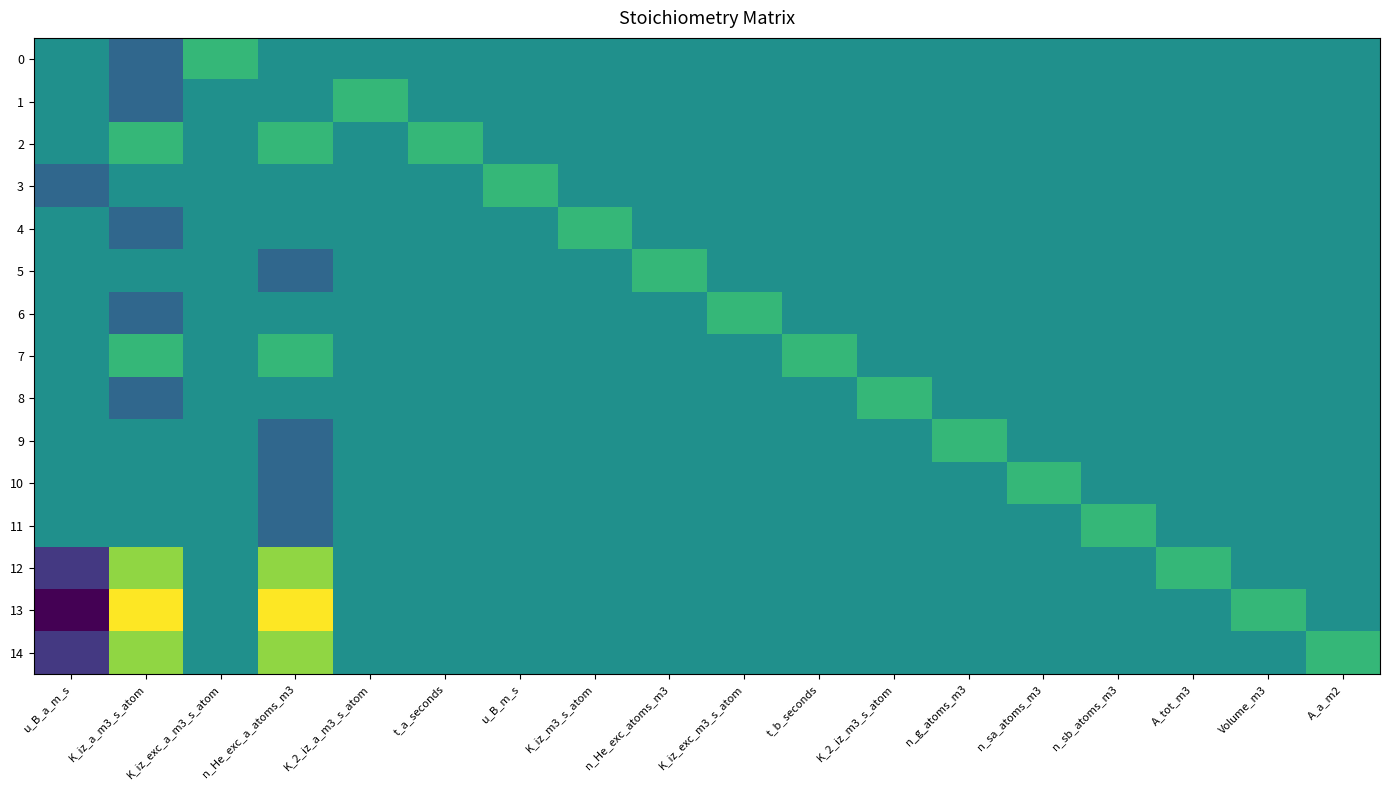

At u_B_m_s, list the series in order from largest to smallest.

3, 0, 1, 2, 4, 5, 6, 7, 8, 9, 10, 11, 12, 13, 14